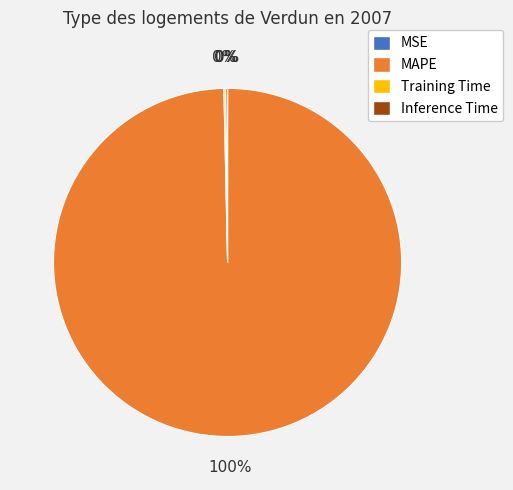

To the nearest percent, what is the difference between the largest and smallest slice percentages?

100%